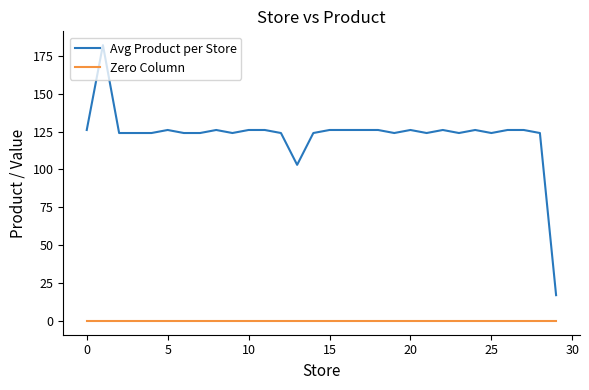

Which series has the largest total across all categories?

Avg Product per Store